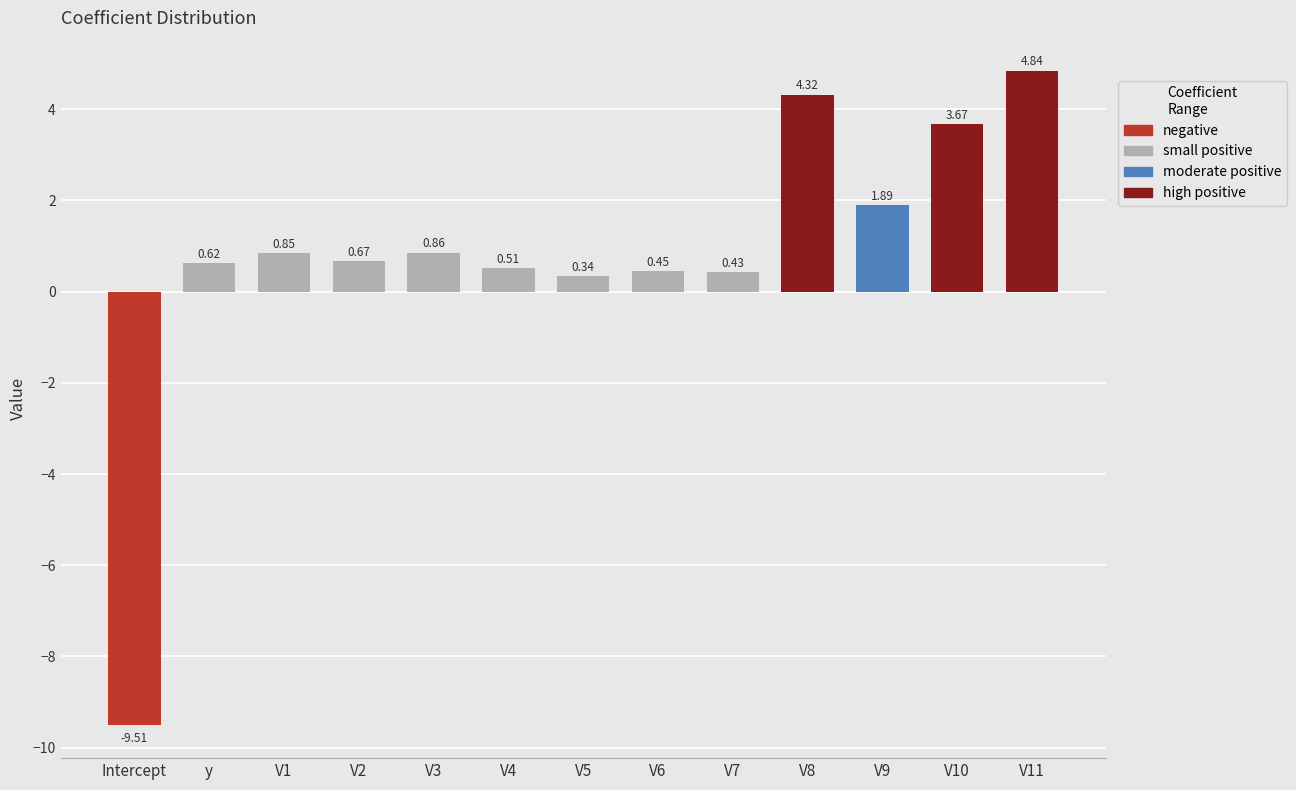

Which category has the highest value across all series?

V11